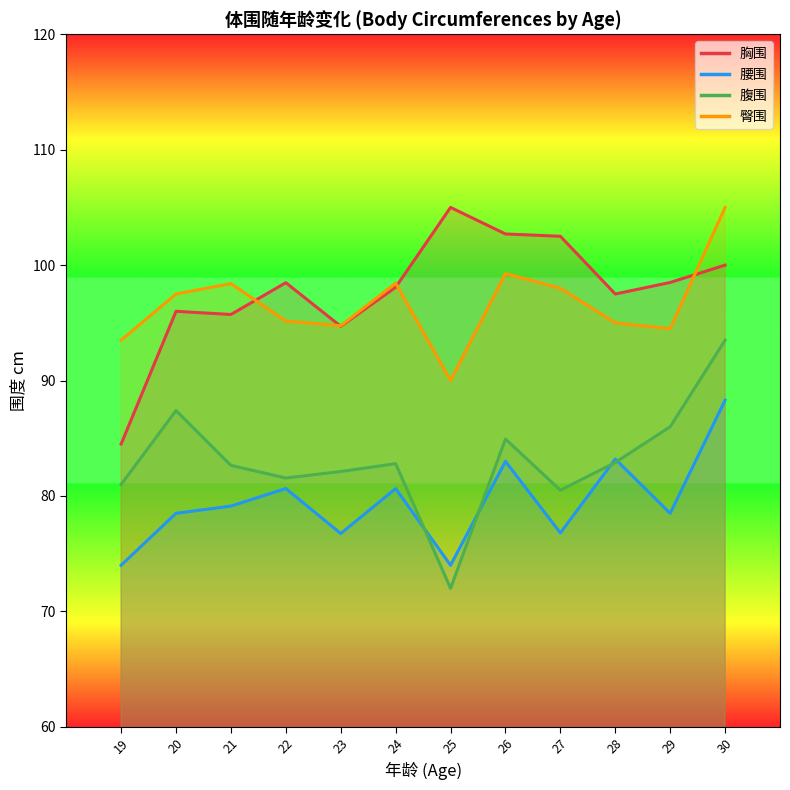

At which category does the chart reach its peak across all series?

25